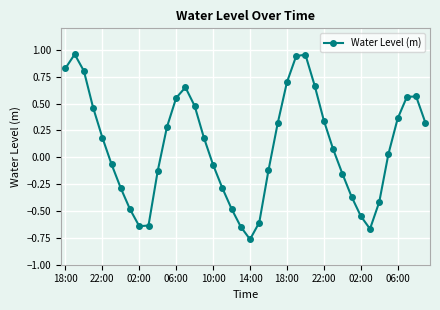

How many points are lower than both their immediate neighbors (excluding endpoints)?

3